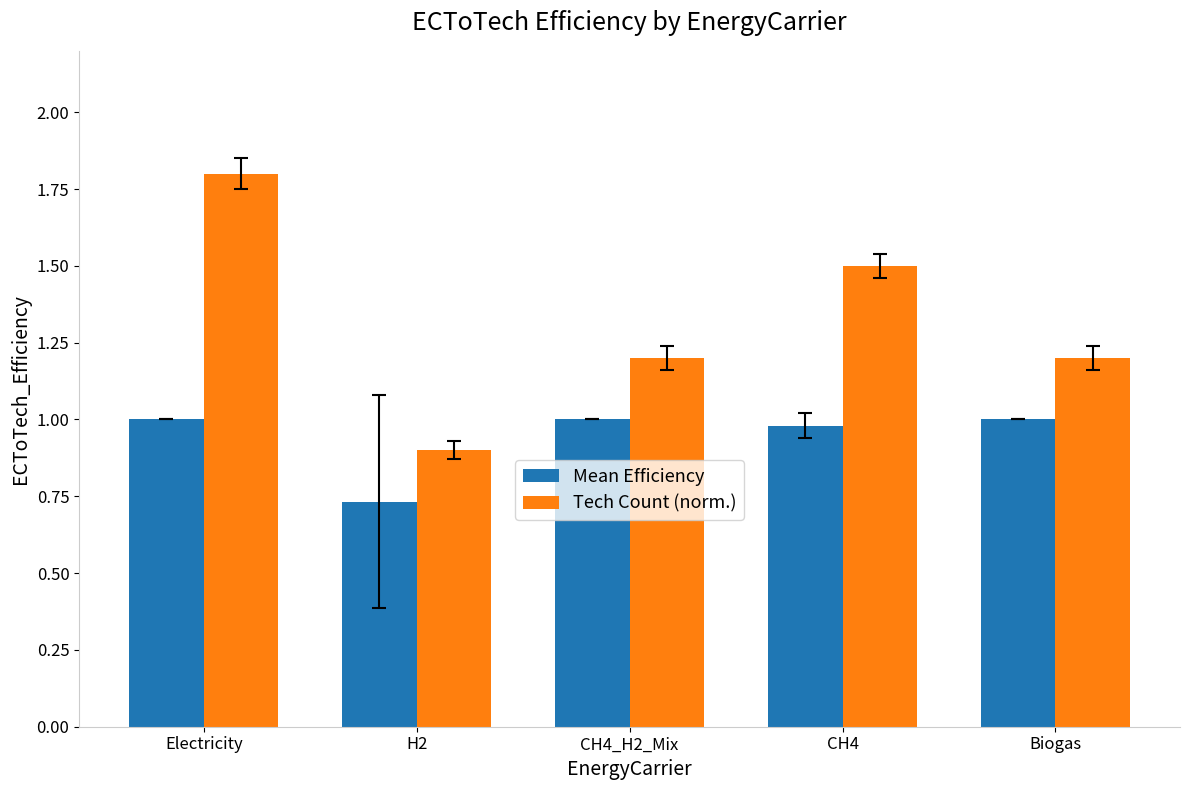

How many data points in Tech Count (norm.) are less than 1?

1